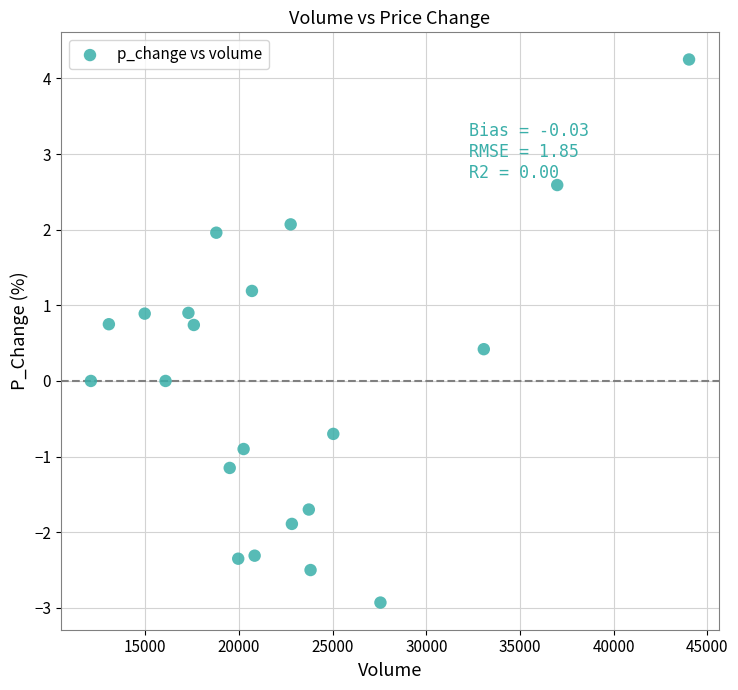

What is the range of Y values (max minus min)?

7.2